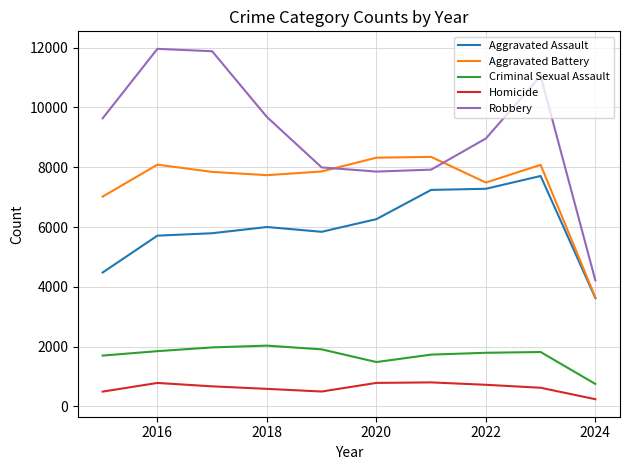

Rank the series by their maximum value, from highest to lowest.

Robbery, Aggravated Battery, Aggravated Assault, Criminal Sexual Assault, Homicide